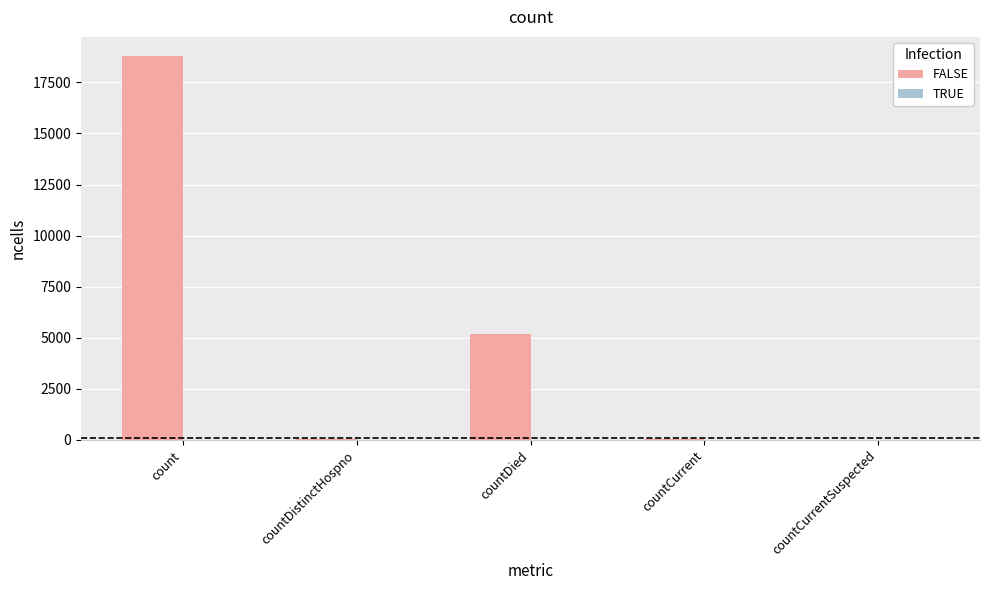

Between countDied and countCurrentSuspected, which is larger?

countDied